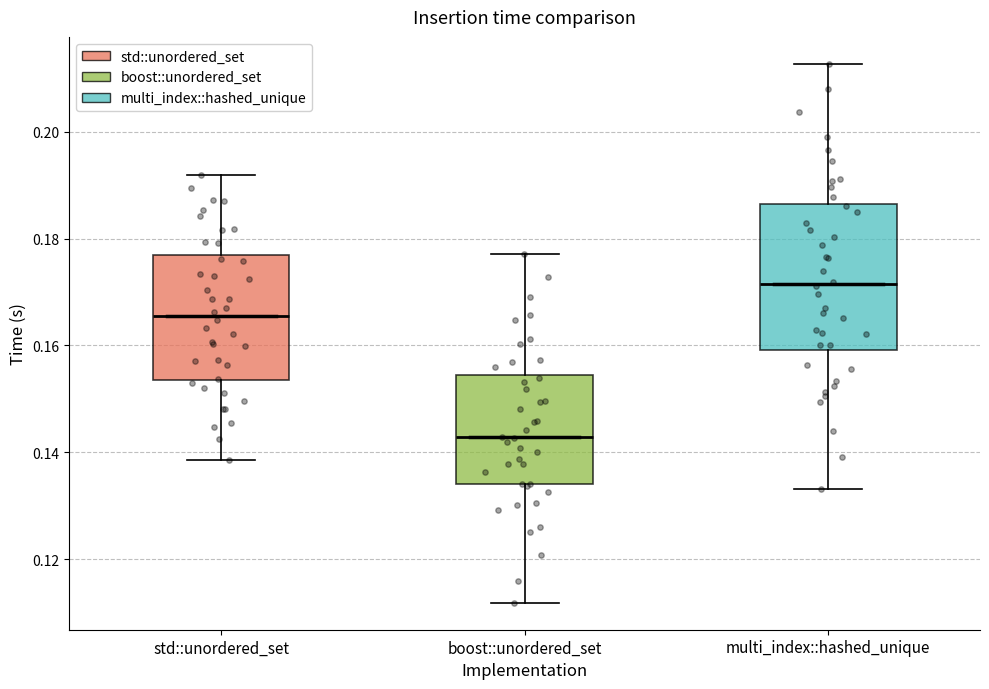

Reading left to right, read every box against the y-axis: the position of its median line, the range the box covers, and the ends of its whiskers. The values are not printed on the chart, so give them approximately, as read against the axis.

std::unordered_set: median 0.166, box 0.154 to 0.176, whiskers 0.138 to 0.192
boost::unordered_set: median 0.142, box 0.134 to 0.154, whiskers 0.112 to 0.178
multi_index::hashed_unique: median 0.172, box 0.160 to 0.186, whiskers 0.134 to 0.212